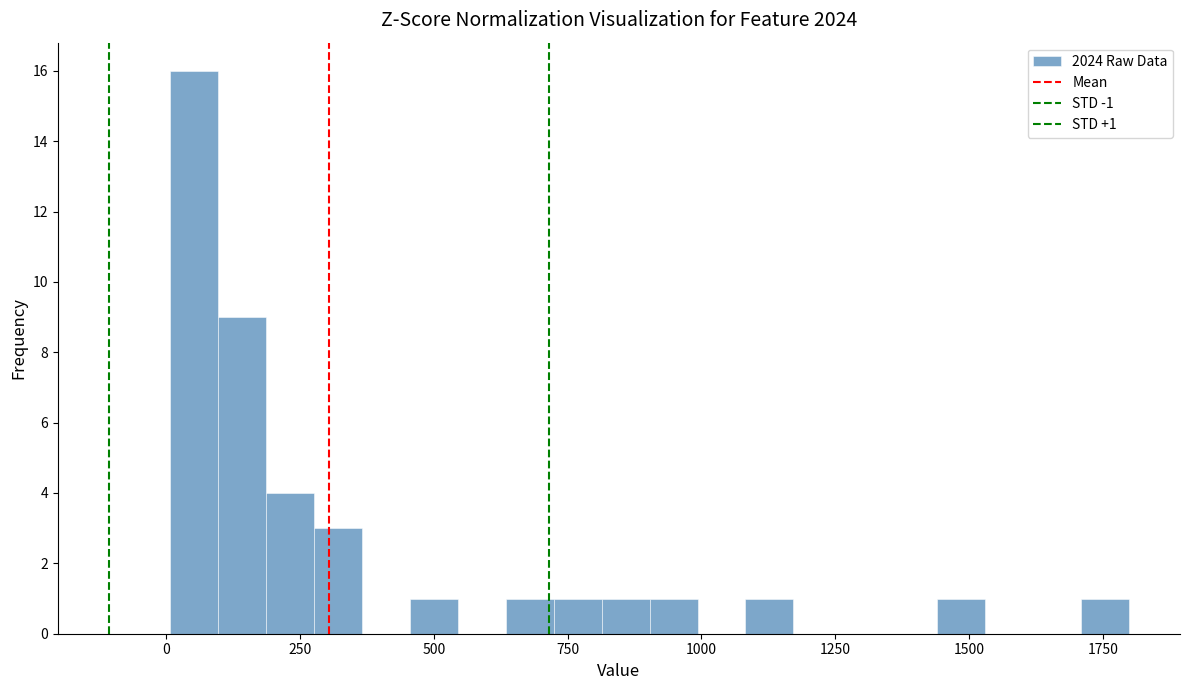

Around what value on the x-axis is the tallest bar? Give the approximate position of its centre, as read against the axis.

50